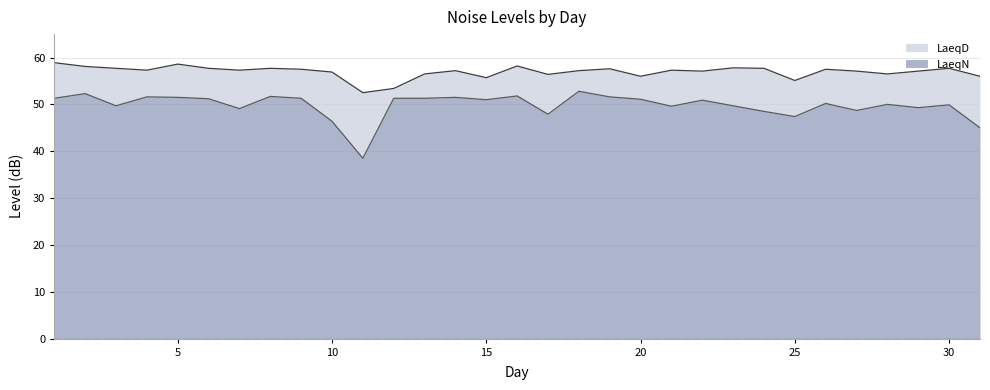

True or false: LaeqD and LaeqN intersect in this chart.

False